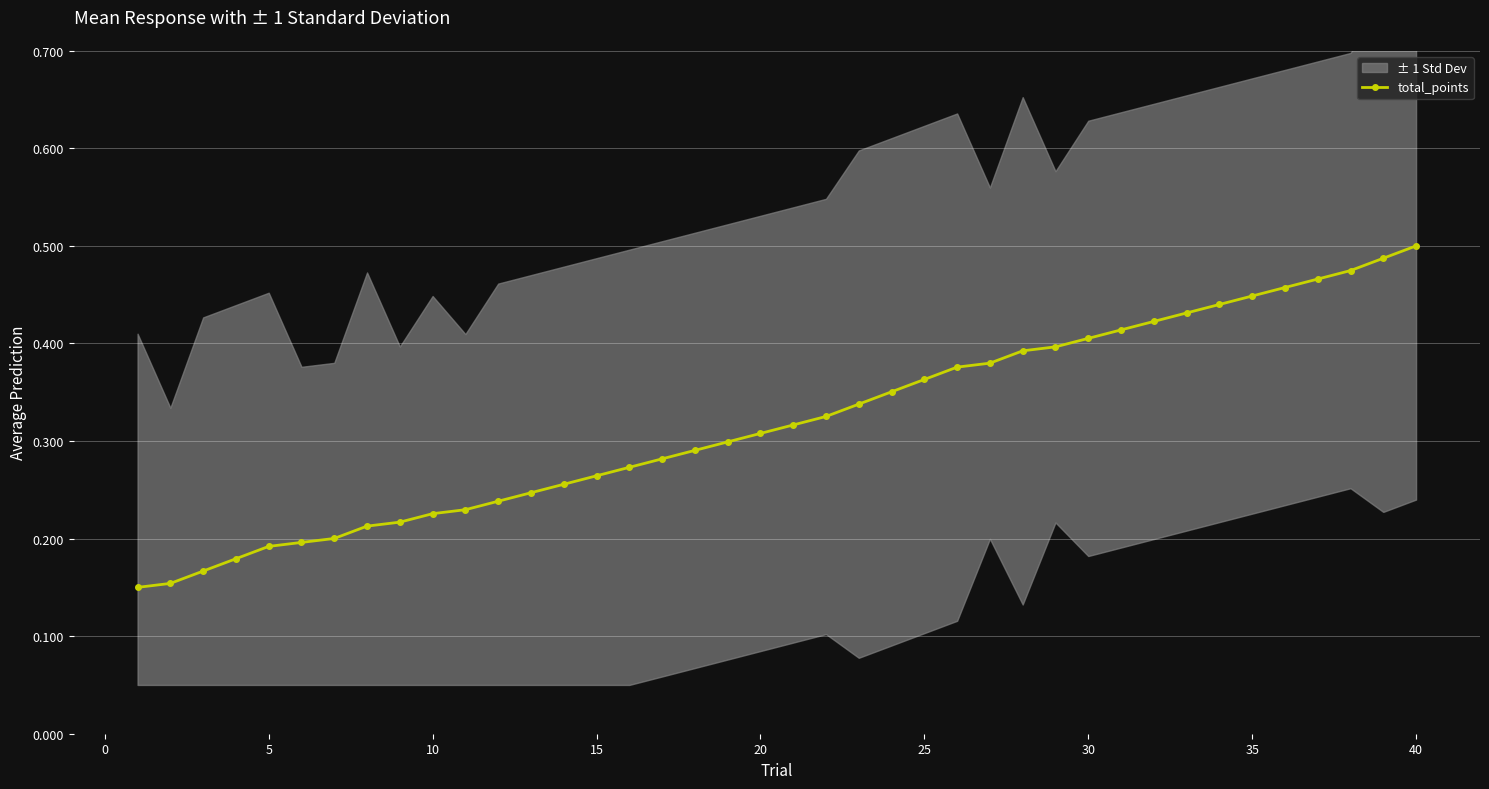

Is it true that total_points equals 0.5 at 40?

True